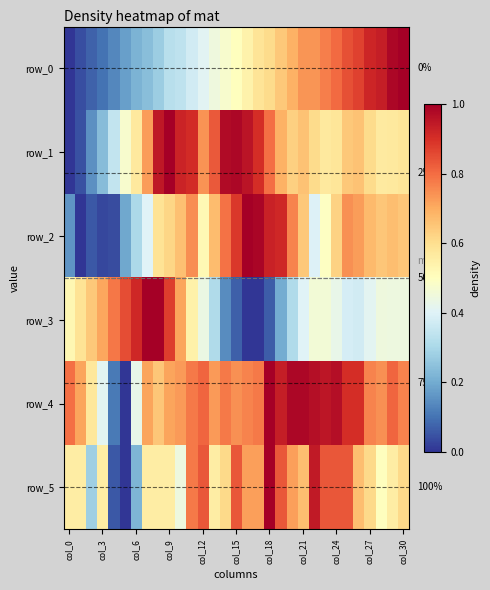

Reading right to left, list all the values displayed in this chart.

row_0: 1.0	1.0	0.9	0.9	0.9	0.8	0.8	0.8	0.7	0.7	0.7	0.6	0.6	0.6	0.5	0.5	0.5	0.4	0.4	0.4	0.3	0.3	0.3	0.2	0.2	0.2	0.1	0.1	0.1	0.0	0.0
row_1: 0.6	0.6	0.6	0.6	0.7	0.6	0.6	0.6	0.6	0.7	0.6	0.7	0.8	0.9	1.0	1.0	1.0	0.8	0.7	0.9	0.9	1.0	0.9	0.7	0.6	0.5	0.3	0.2	0.2	0.0	0.0
row_2: 0.6	0.7	0.7	0.7	0.7	0.7	0.6	0.5	0.4	0.6	0.8	0.9	0.9	1.0	1.0	0.9	0.8	0.7	0.5	0.7	0.7	0.6	0.6	0.4	0.3	0.2	0.0	0.0	0.1	0.0	0.2
row_3: 0.4	0.4	0.4	0.4	0.4	0.4	0.4	0.5	0.5	0.4	0.3	0.2	0.1	0.0	0.0	0.1	0.1	0.3	0.4	0.5	0.7	0.9	1.0	1.0	0.9	0.8	0.8	0.7	0.6	0.6	0.5
row_4: 0.8	0.8	0.7	0.8	0.9	0.9	1.0	1.0	1.0	1.0	1.0	0.9	1.0	0.8	0.8	0.7	0.8	0.7	0.8	0.8	0.7	0.7	0.7	0.7	0.4	0.0	0.1	0.4	0.6	0.7	0.8
row_5: 0.6	0.6	0.5	0.6	0.7	0.8	0.8	0.8	0.9	0.7	0.7	0.8	1.0	0.7	0.7	0.8	0.6	0.6	0.8	0.8	0.4	0.6	0.6	0.6	0.2	0.0	0.1	0.6	0.3	0.6	0.6